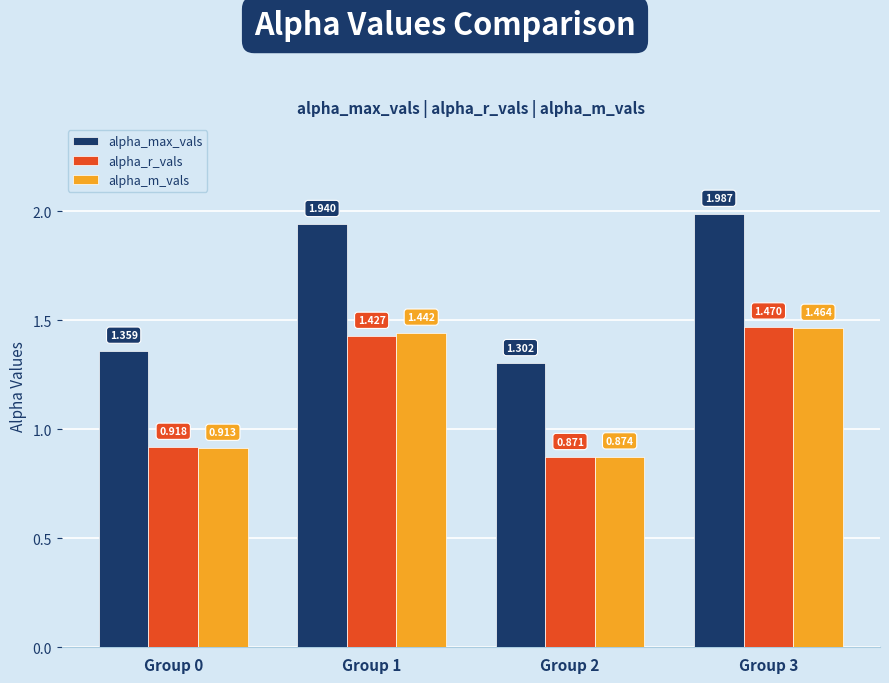

Between Group 0 and Group 3, which series saw the biggest shift?

alpha_max_vals